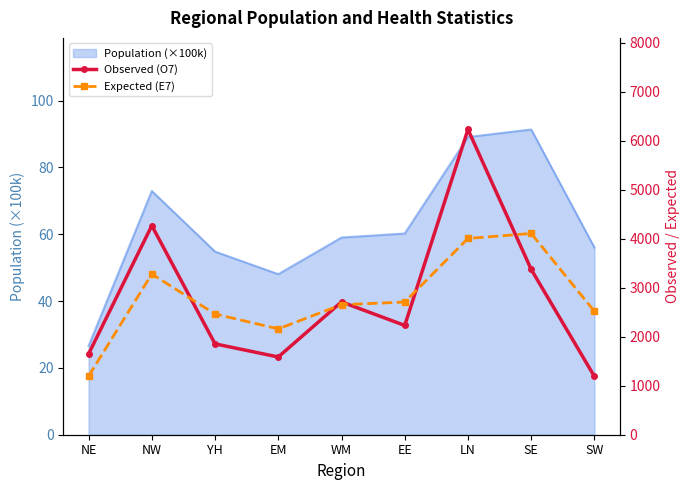

Read the Expected (E7) value at LN.

4007.1